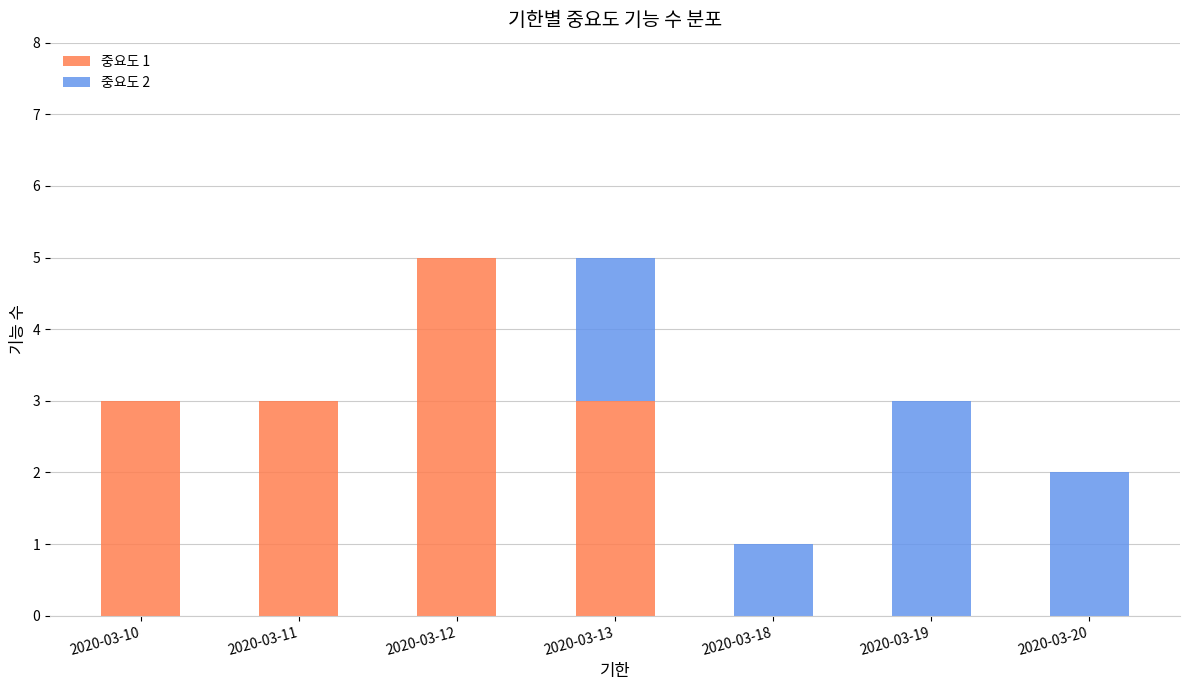

What is the total value across all series at 2020-03-10?

3